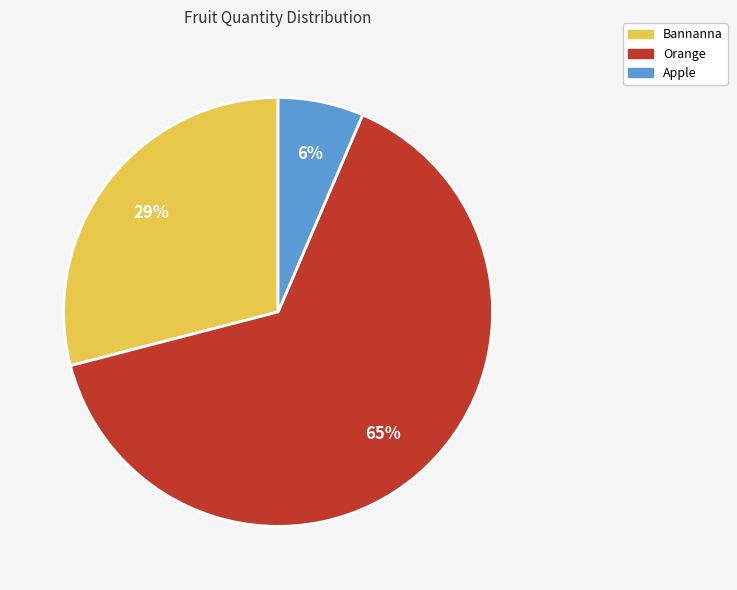

What is the largest slice in the pie chart?

Orange